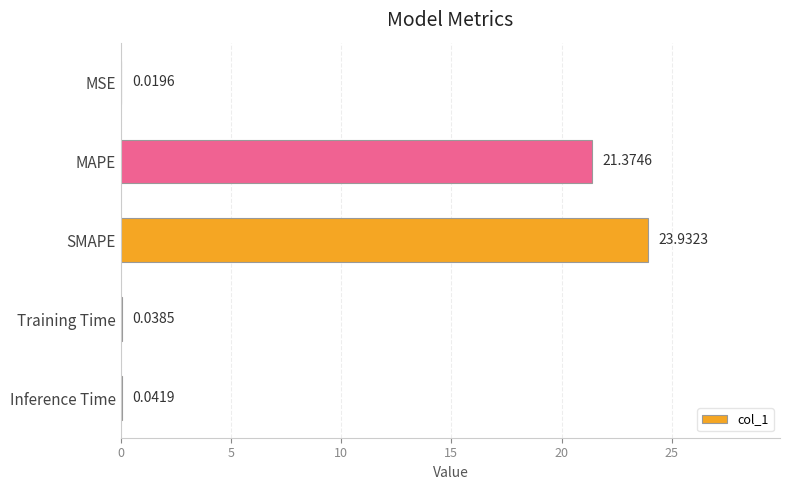

Count the number of categories in the chart.

5